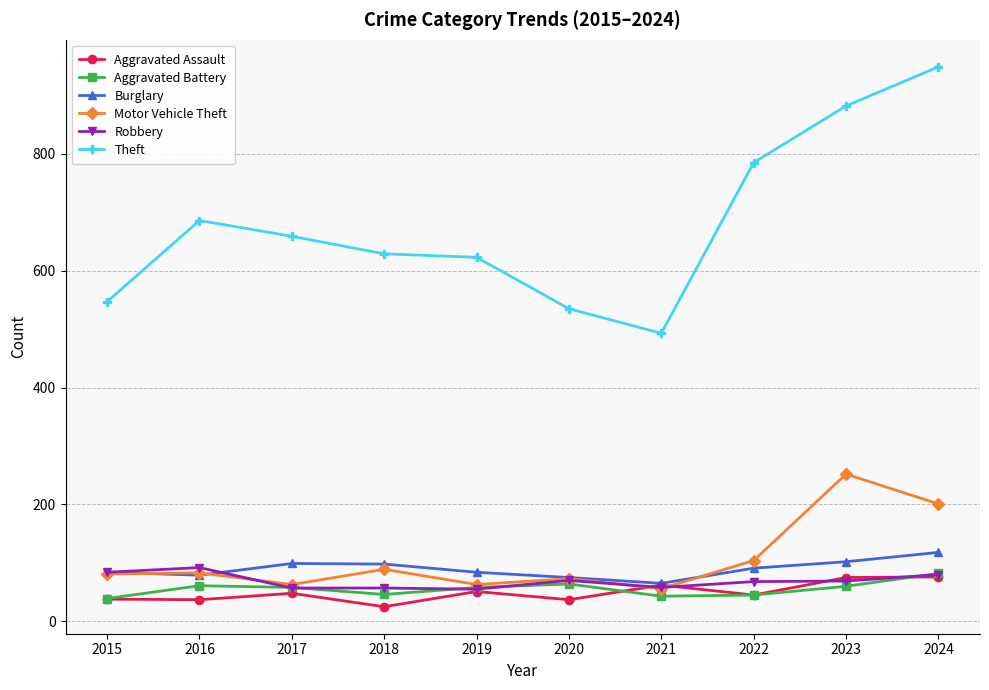

What is the value of the Motor Vehicle Theft point at the 4th from the left?

89